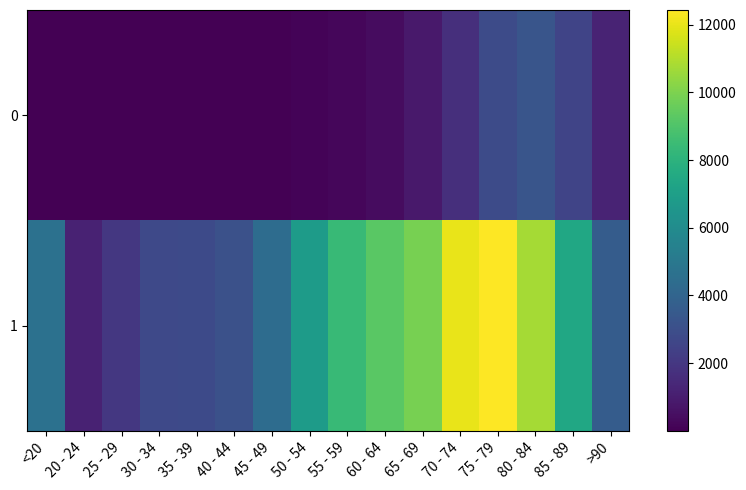

Reading left to right, extract all data points from this chart.

0: <20=18	20 - 24=4	25 - 29=3	30 - 34=17	35 - 39=18	40 - 44=24	45 - 49=47	50 - 54=126	55 - 59=227	60 - 64=426	65 - 69=850	70 - 74=1690	75 - 79=2848	80 - 84=3273	85 - 89=2548	>90=1224
1: <20=4641	20 - 24=1191	25 - 29=2038	30 - 34=2765	35 - 39=2814	40 - 44=3078	45 - 49=4396	50 - 54=6803	55 - 59=8400	60 - 64=9236	65 - 69=9883	70 - 74=12018	75 - 79=12434	80 - 84=10764	85 - 89=7417	>90=3604